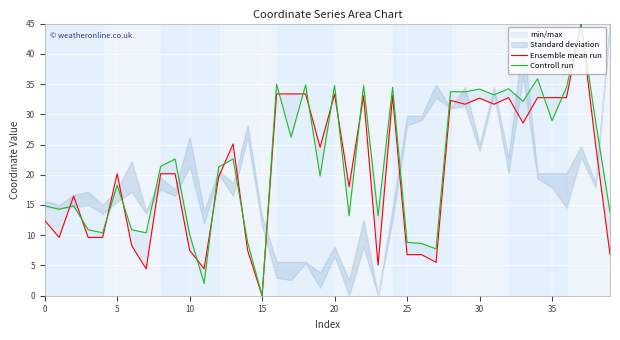

Between 25 and 10, which is larger?

25